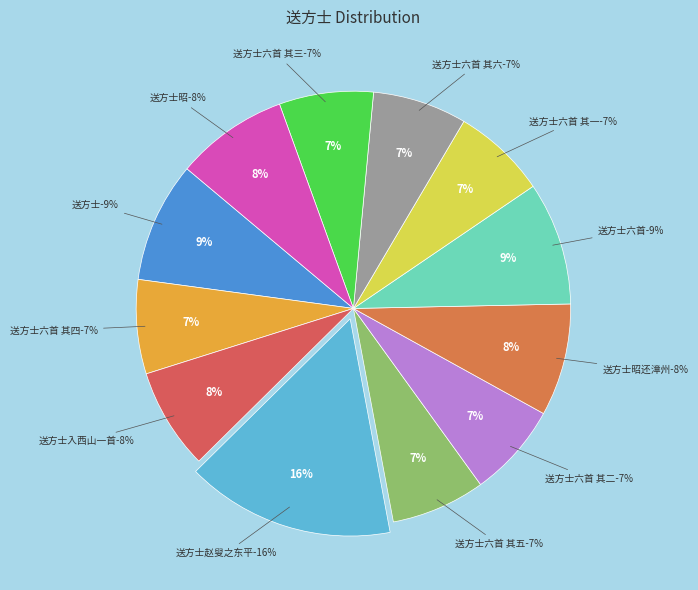

To the nearest percent, what portion does 送方士昭 represent?

8%